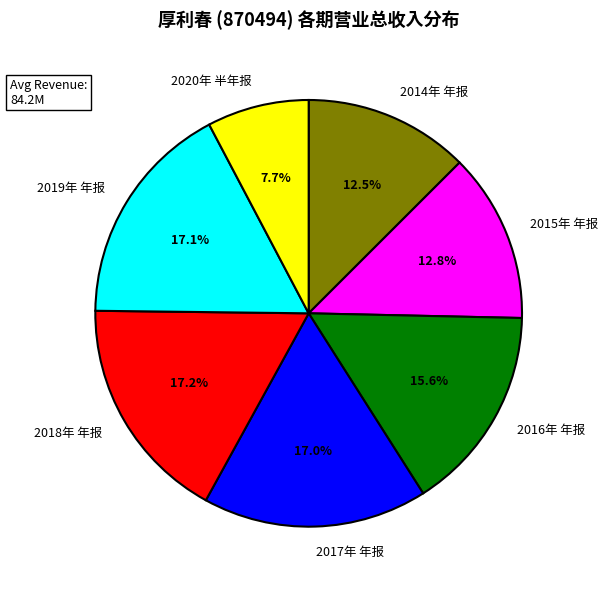

Is 2014年 年报 the majority of the pie?

No